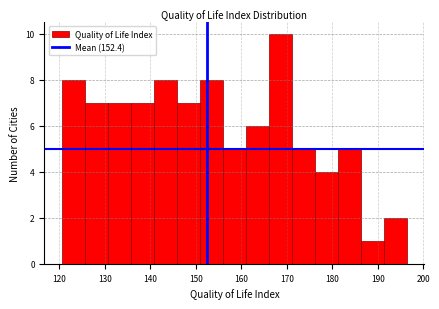

Reading left to right, transcribe this chart: for each bar, give the range it covers on the x-axis and its height. Neither the bar edges nor the heights are printed on the chart, so give them approximately, as read against the axes.

121 to 126: 8
126 to 131: 7
131 to 136: 7
136 to 141: 7
141 to 146: 8
146 to 151: 7
151 to 156: 8
156 to 161: 5
161 to 166: 6
166 to 171: 10
171 to 176: 5
176 to 181: 4
181 to 186: 5
186 to 191: 1
191 to 197: 2